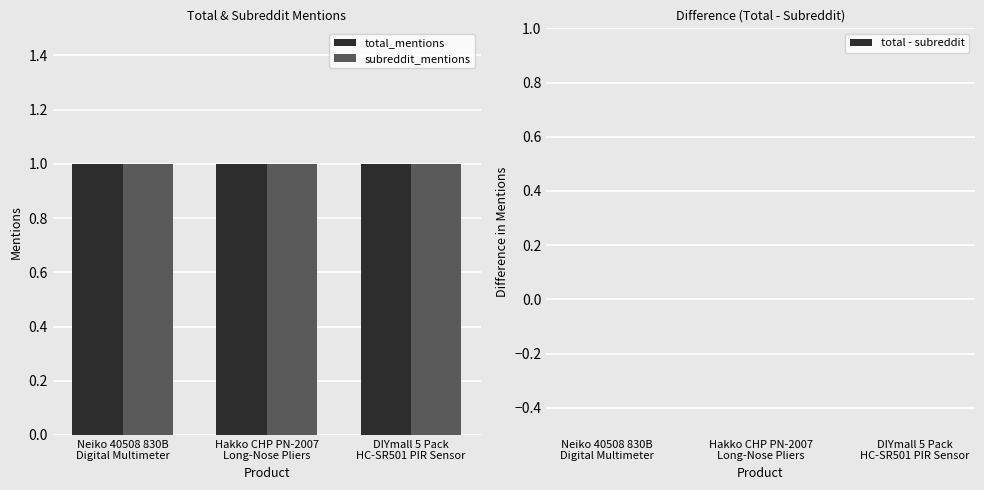

What position from the right is Neiko 40508 830B
Digital Multimeter?

3